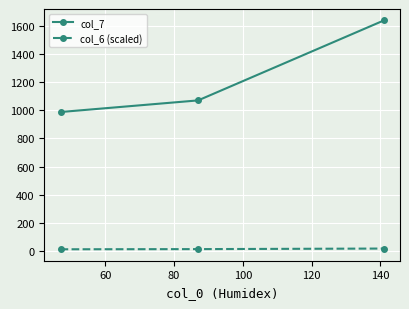

What is the value of the col_6 (scaled) point at the 3rd from the left?

15.6